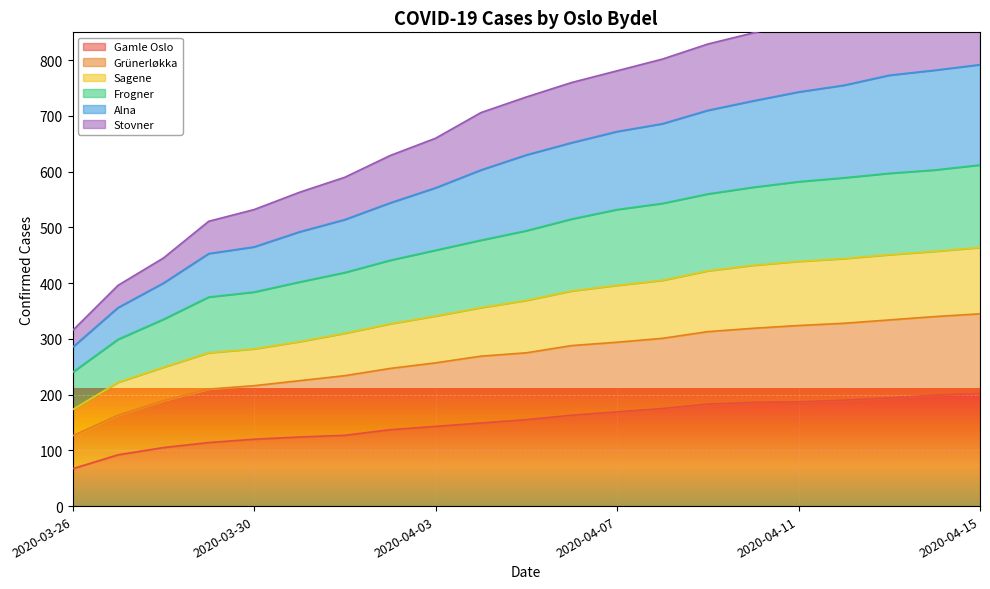

True or false: Grünerløkka has a value of 512 at 2020-04-08.

False